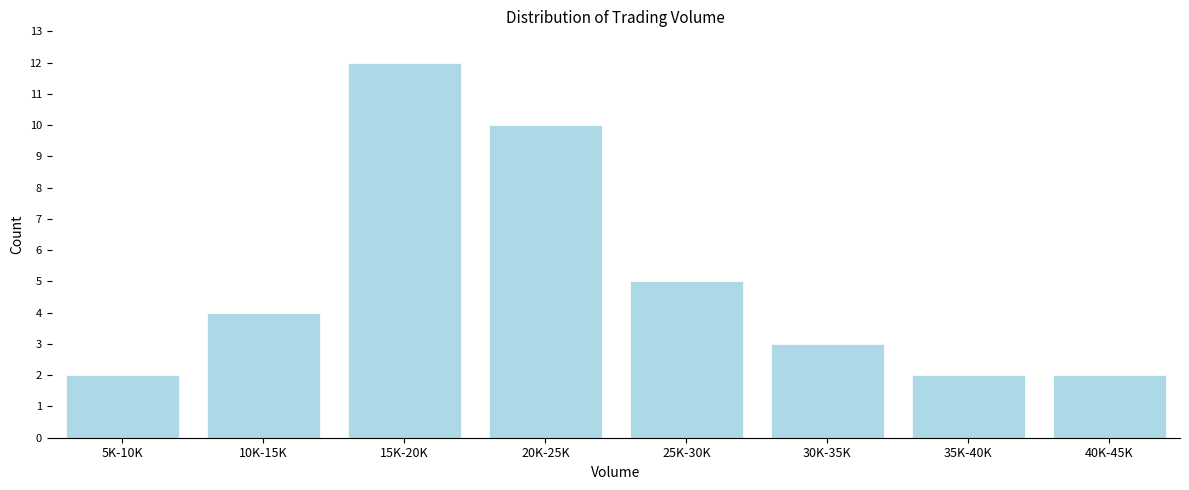

Reading left to right, transcribe all the data shown in this chart.

2	4	12	10	5	3	2	2